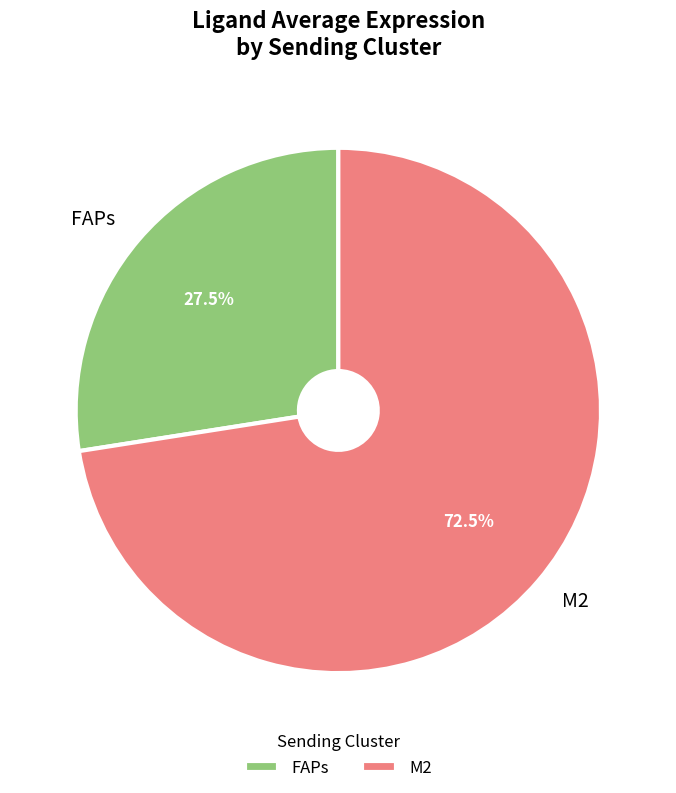

What is the smallest slice in the pie chart?

FAPs